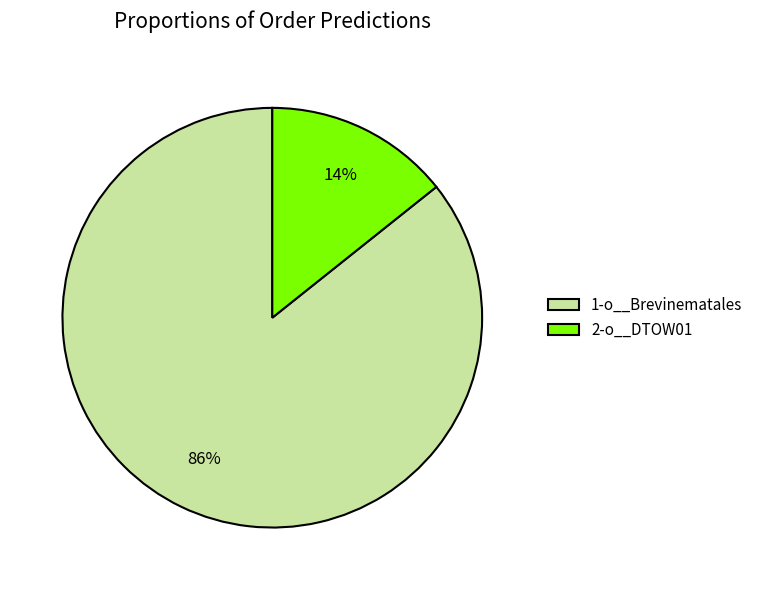

Does any single category account for the majority?

Yes